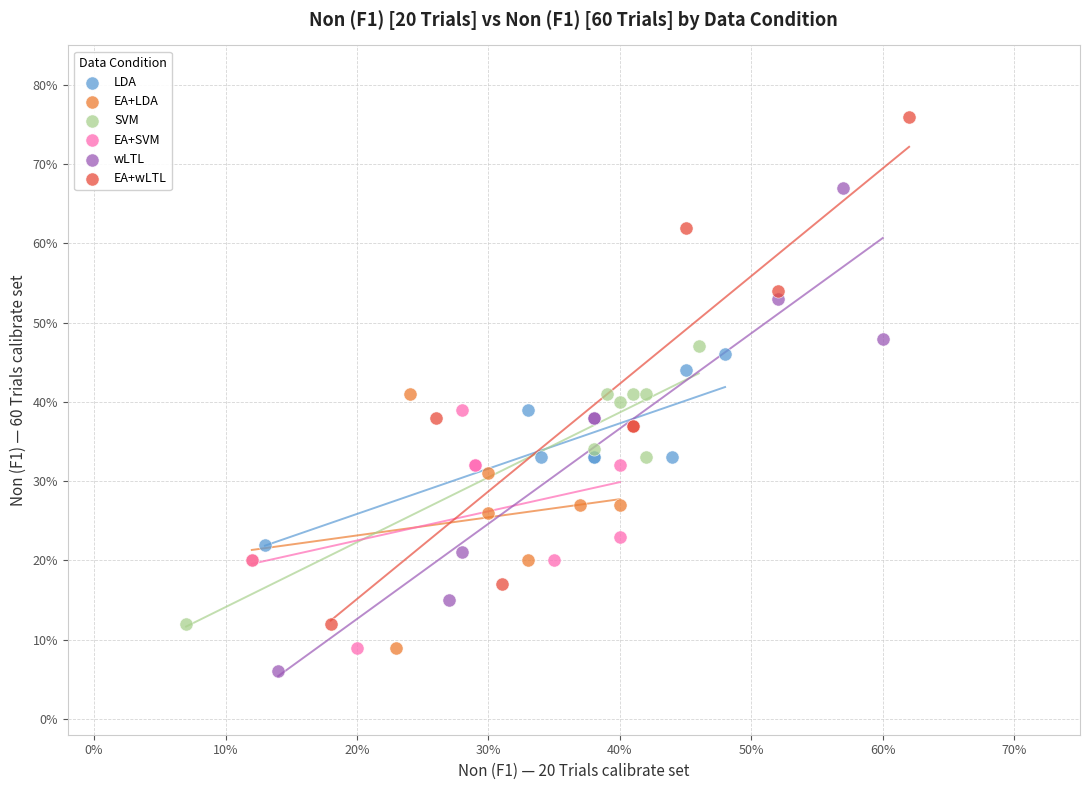

Which series reaches the maximum Y coordinate?

EA+wLTL